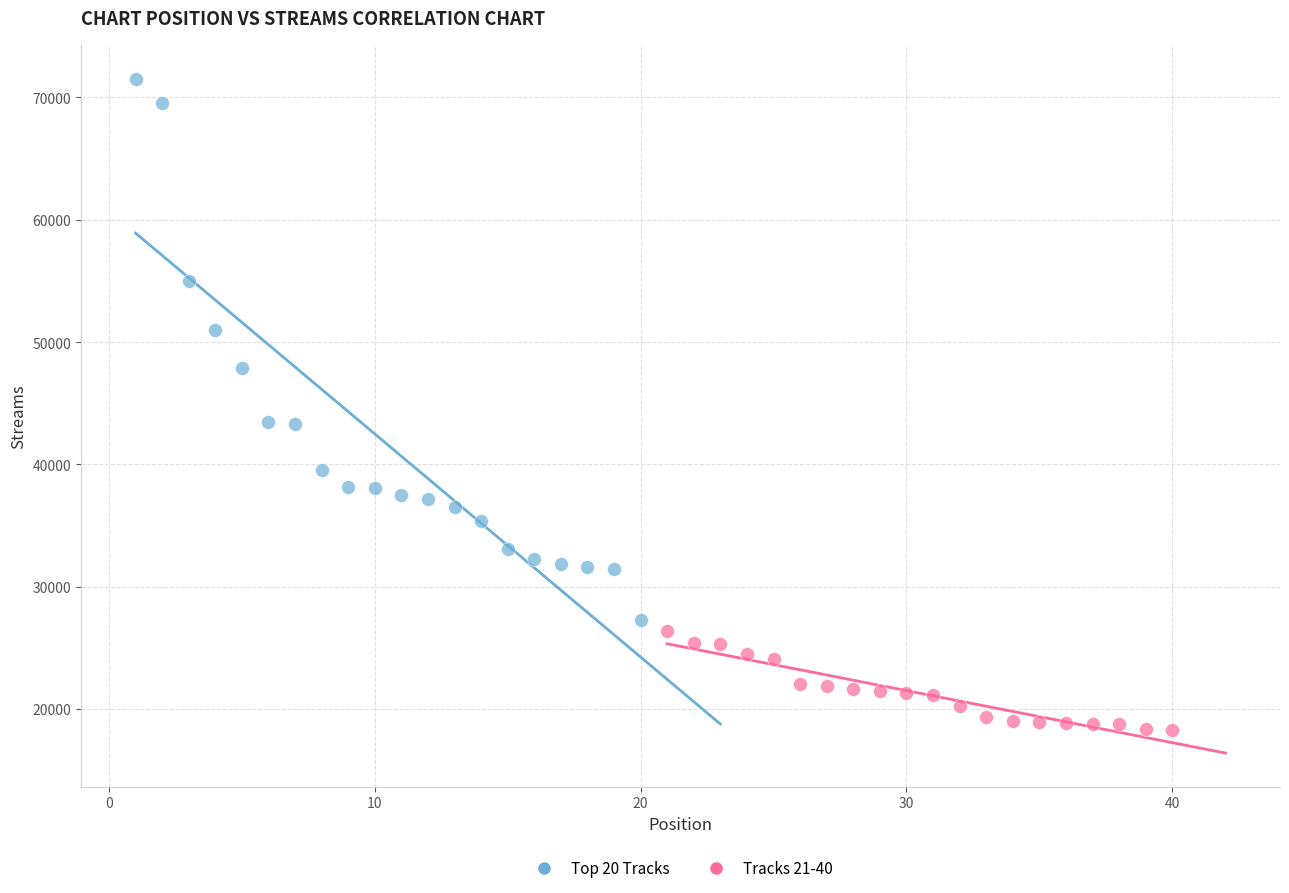

Which series reaches the maximum Y coordinate?

Top 20 Tracks